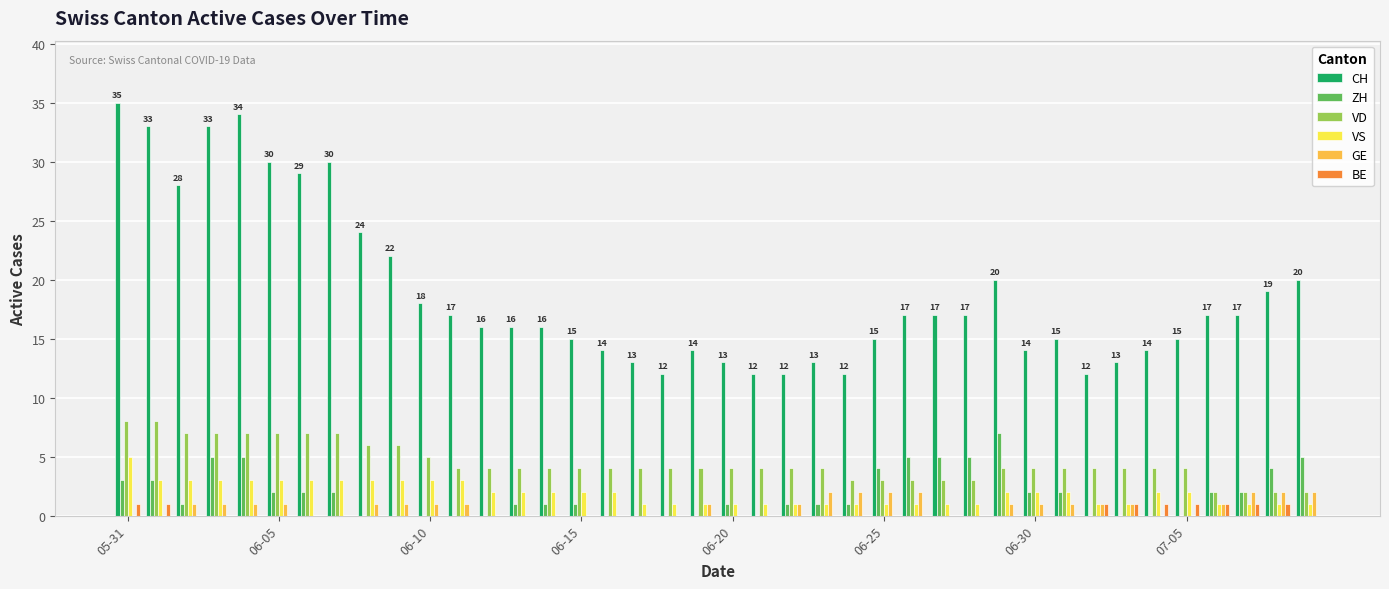

Which series has the largest total across all categories?

CH